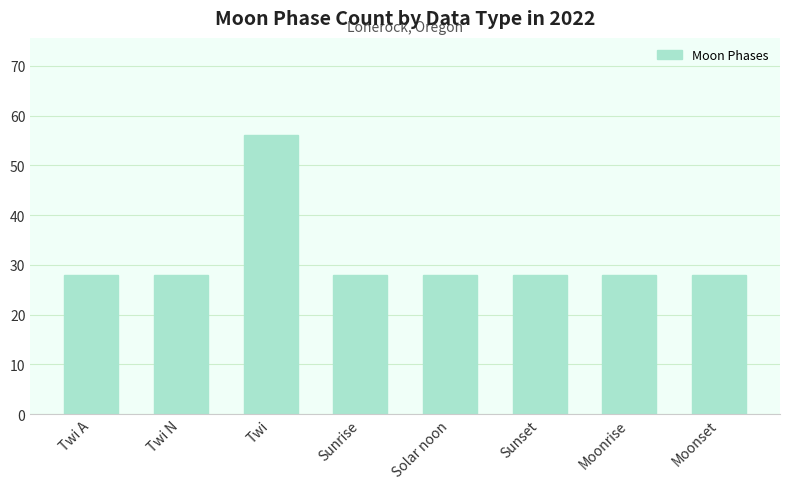

What is the difference between the maximum and second lowest values?

28